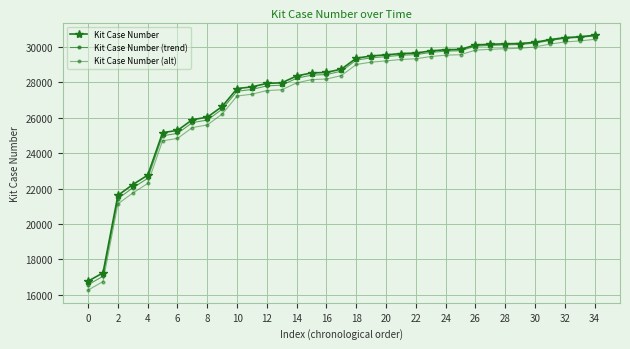

How many lines are shown in the chart?

3